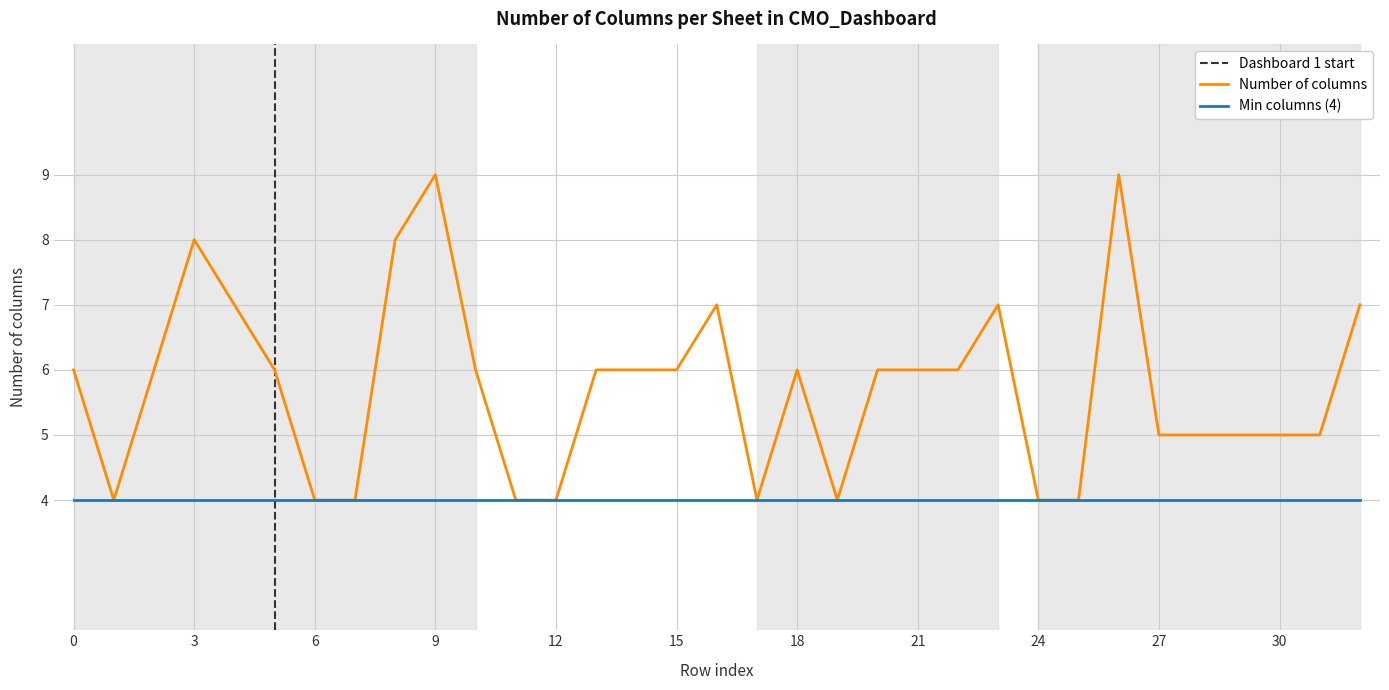

Between 1 and 5, which is larger?

5